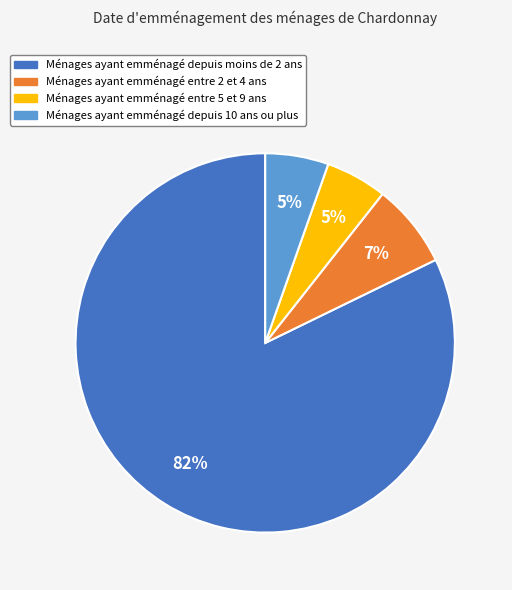

How many segments does this pie chart have?

4